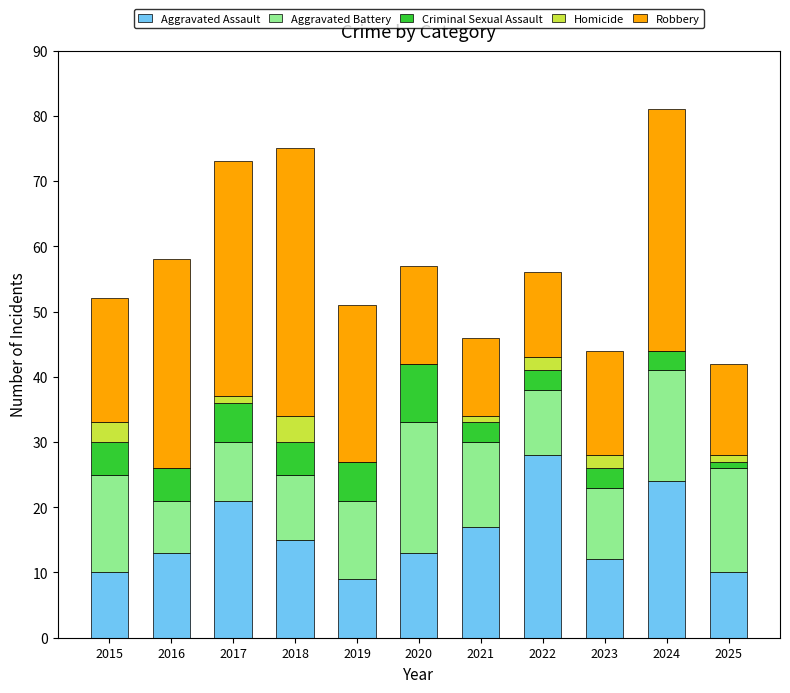

What is the total value across all series at 2015?

52